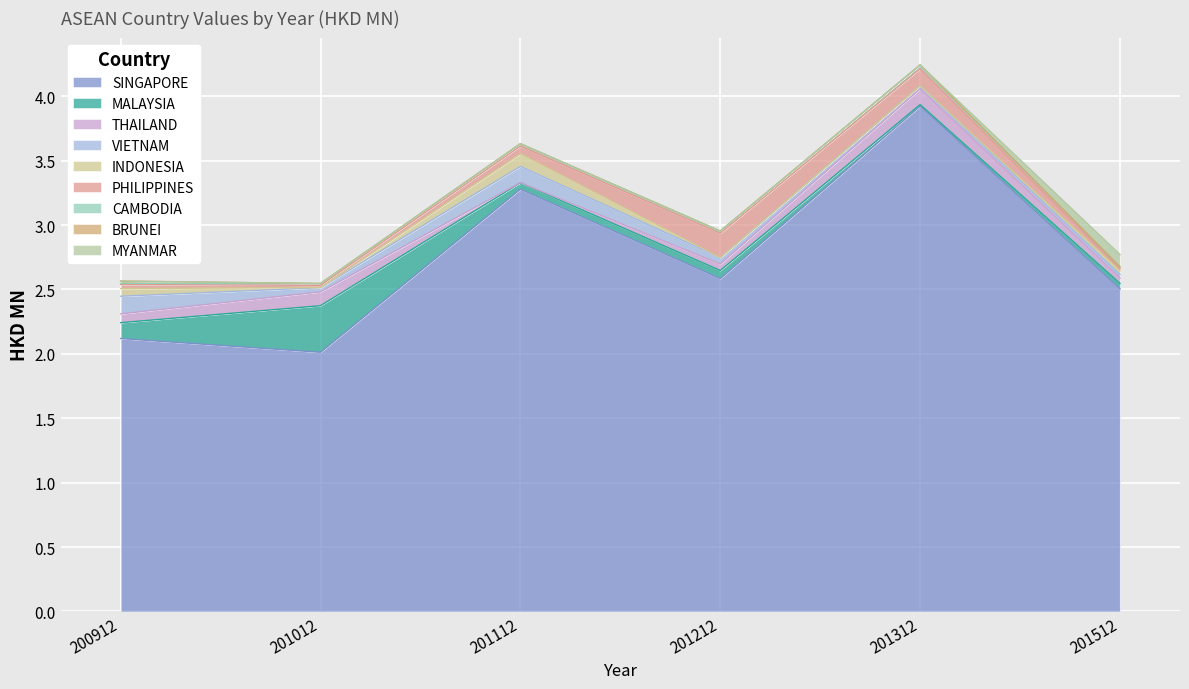

List the labels in order of 201012 value, smallest first.

INDONESIA, BRUNEI, MYANMAR, CAMBODIA, PHILIPPINES, VIETNAM, THAILAND, MALAYSIA, SINGAPORE